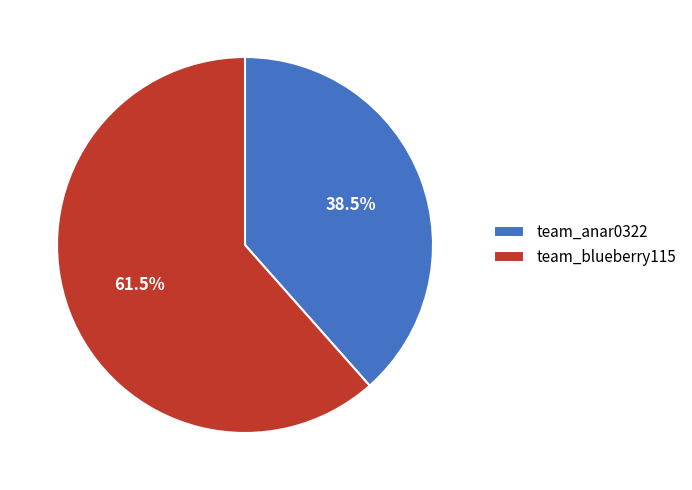

What is the largest slice in the pie chart?

team_blueberry115